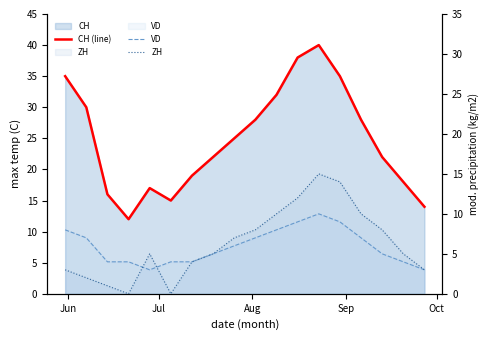

What is the maximum value for ZH?

15